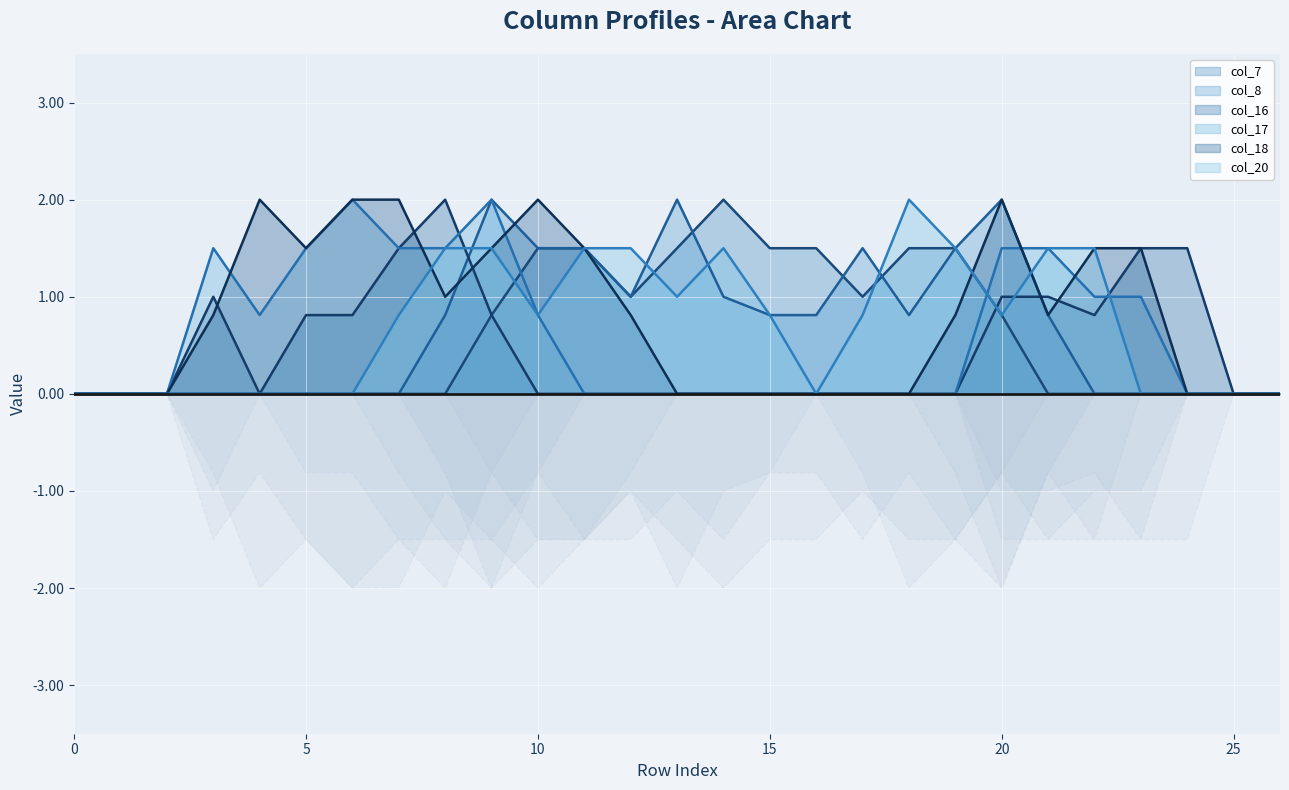

Rank the series at 15 from lowest to highest value.

col_16, col_17, col_18, col_8, col_20, col_7